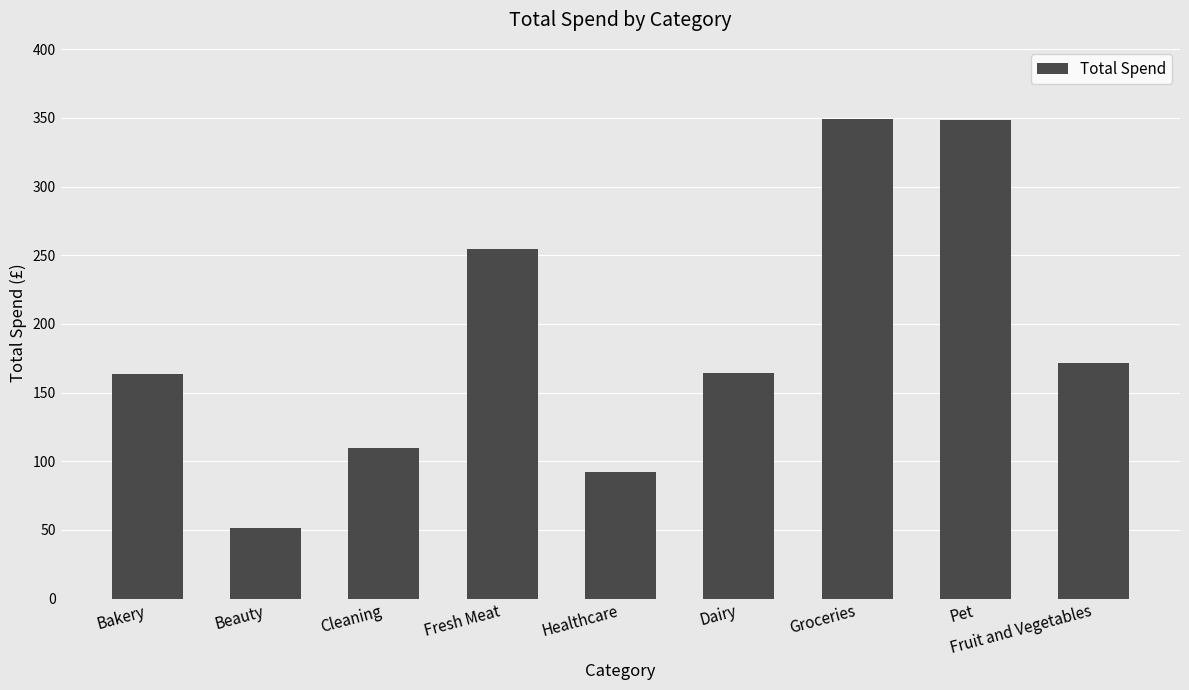

How many series are shown in this chart?

1